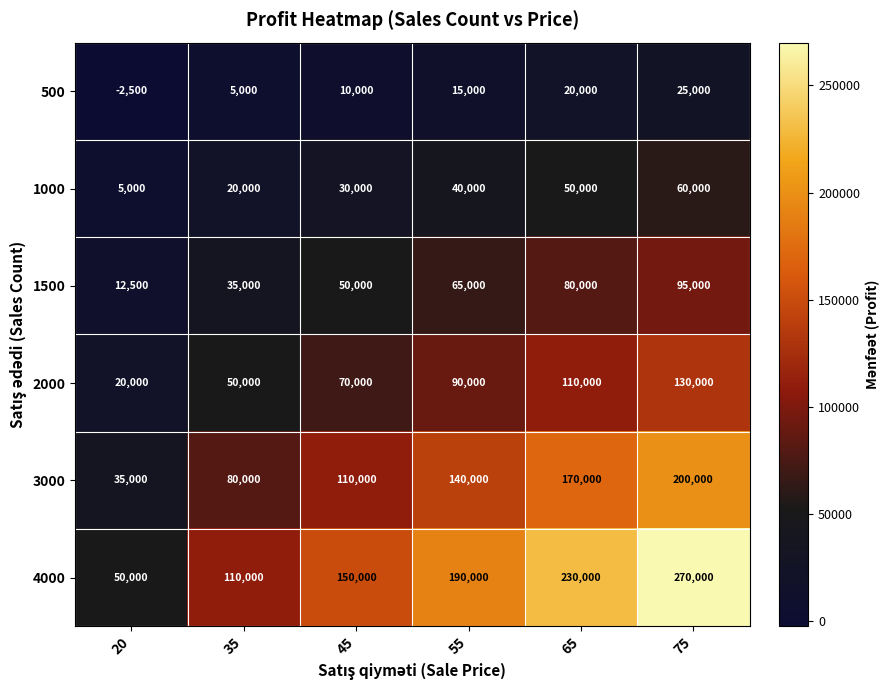

At which category is the sum across all series the highest?

75